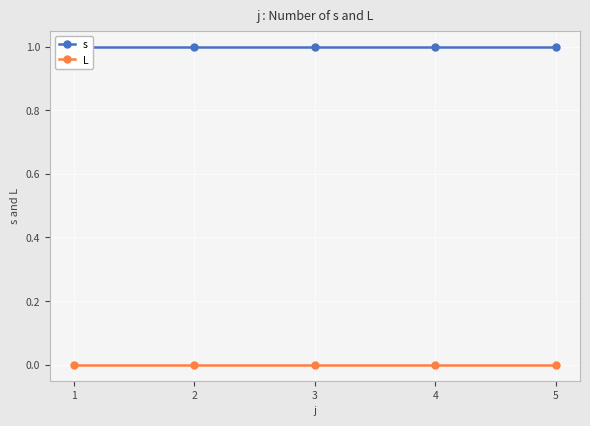

Rank the series at 1 from highest to lowest value.

s, L